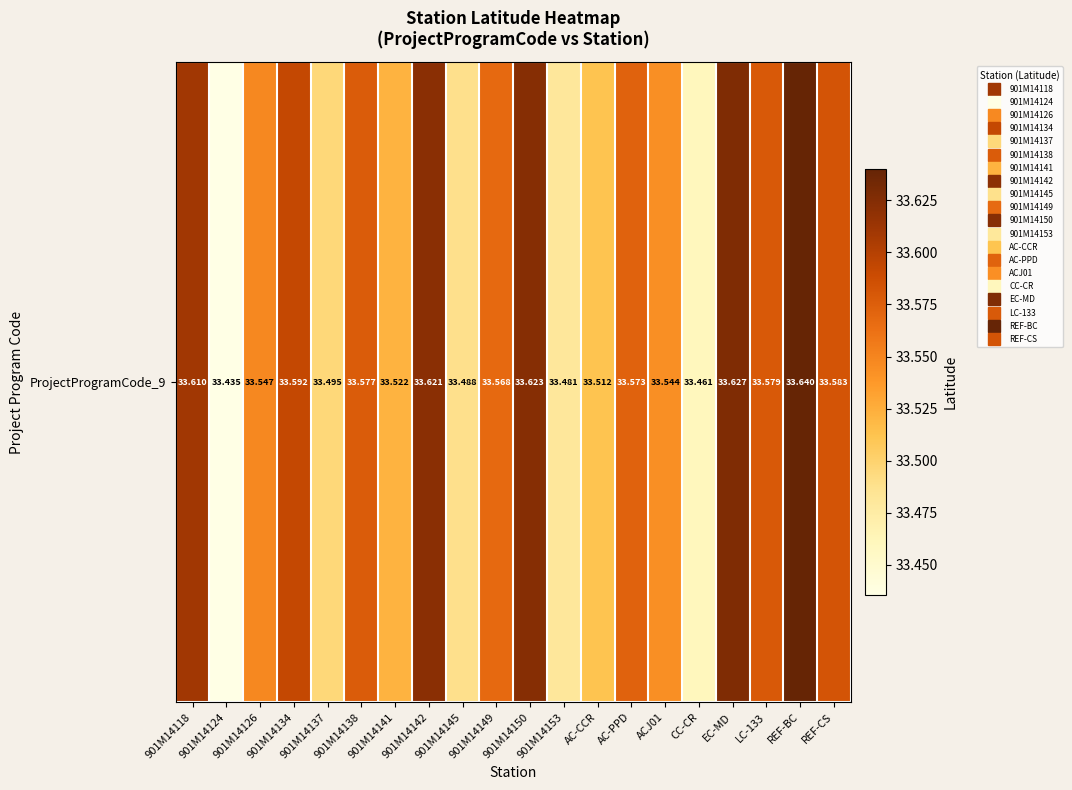

List the labels in order of value, largest first.

REF-BC, EC-MD, 901M14150, 901M14142, 901M14118, 901M14134, REF-CS, LC-133, 901M14138, AC-PPD, 901M14149, 901M14126, ACJ01, 901M14141, AC-CCR, 901M14137, 901M14145, 901M14153, CC-CR, 901M14124